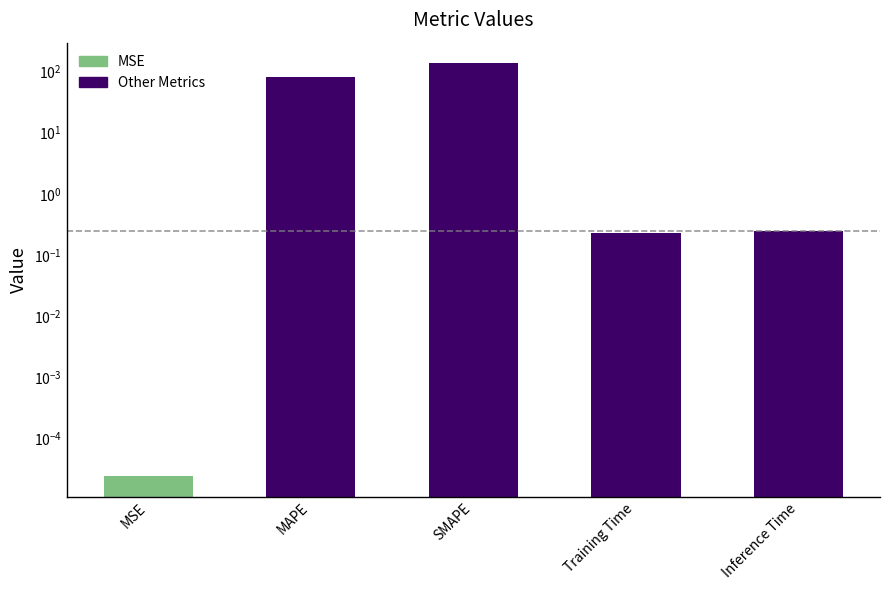

Reading right to left, transcribe all the data shown in this chart.

0.2	0.2	136.0	81.0	0.0